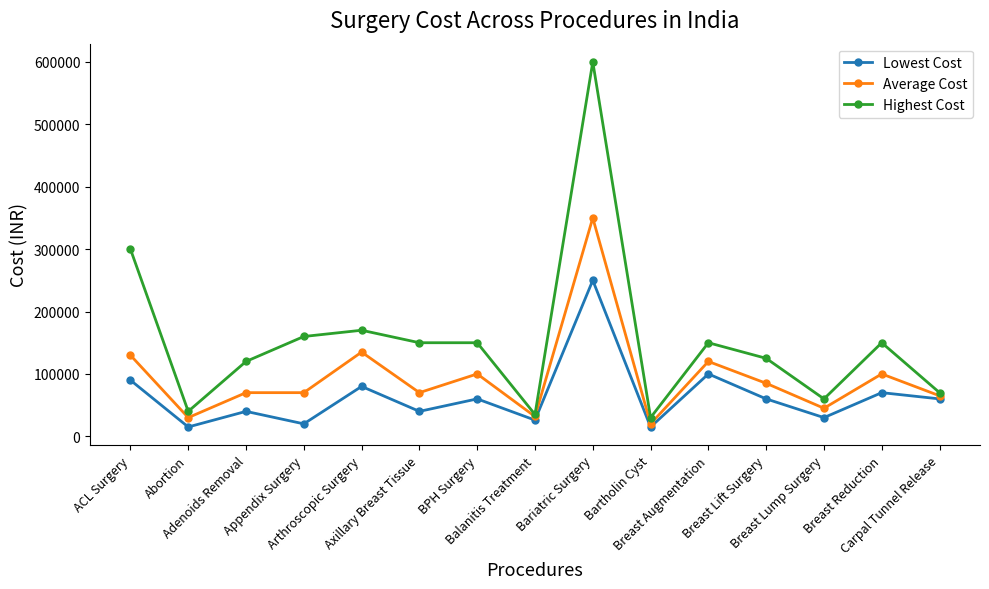

What is the value of the Average Cost point at the 13th from the left?

45000